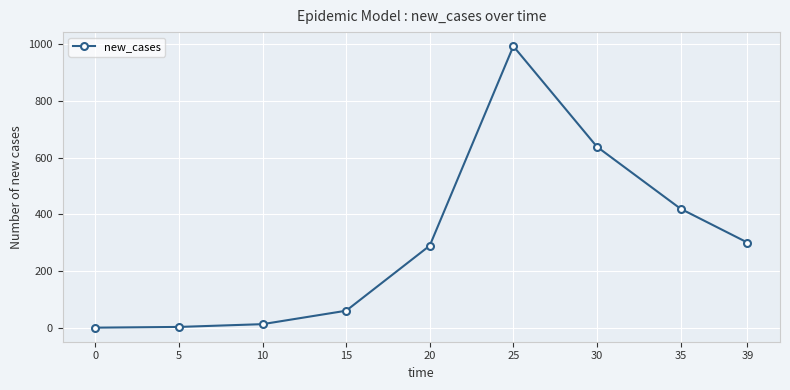

How many data points are above 289?

5